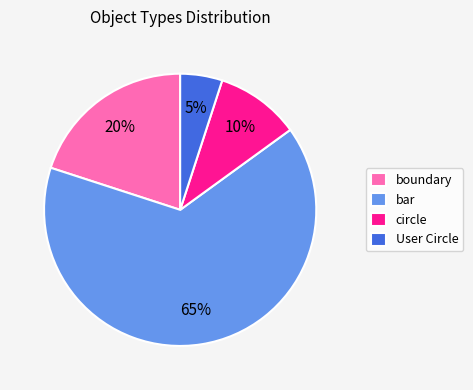

To the nearest percent, what is the average slice percentage?

25%